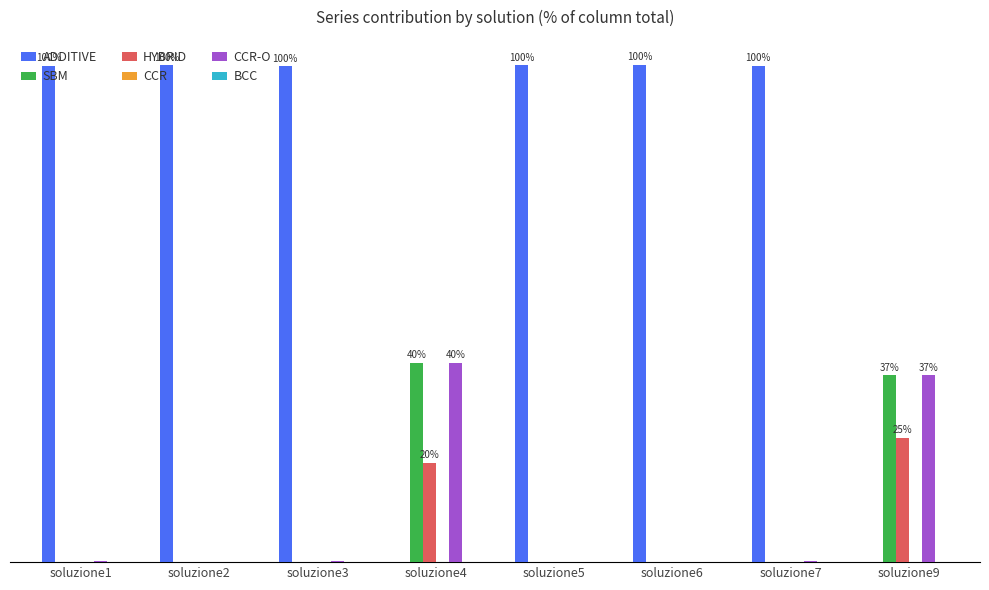

Which has a higher value, soluzione4 or soluzione6?

soluzione6